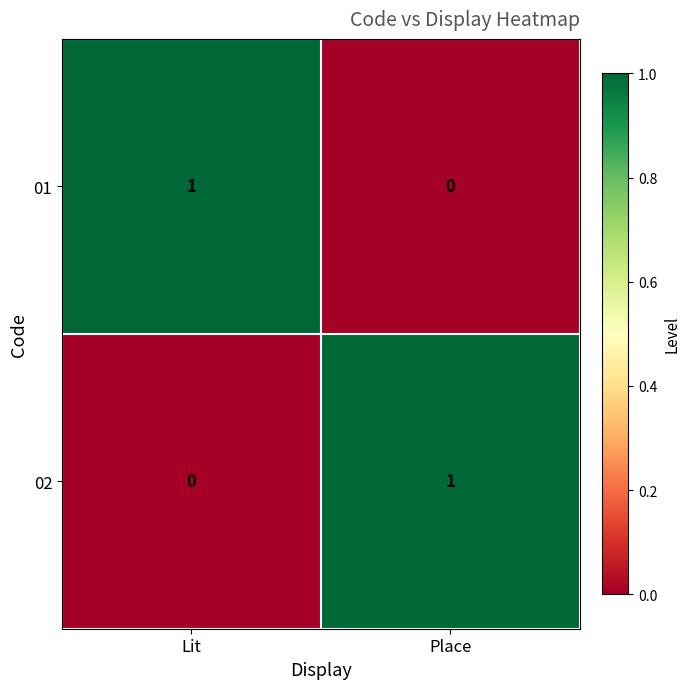

At which label does 02 reach its peak?

Place